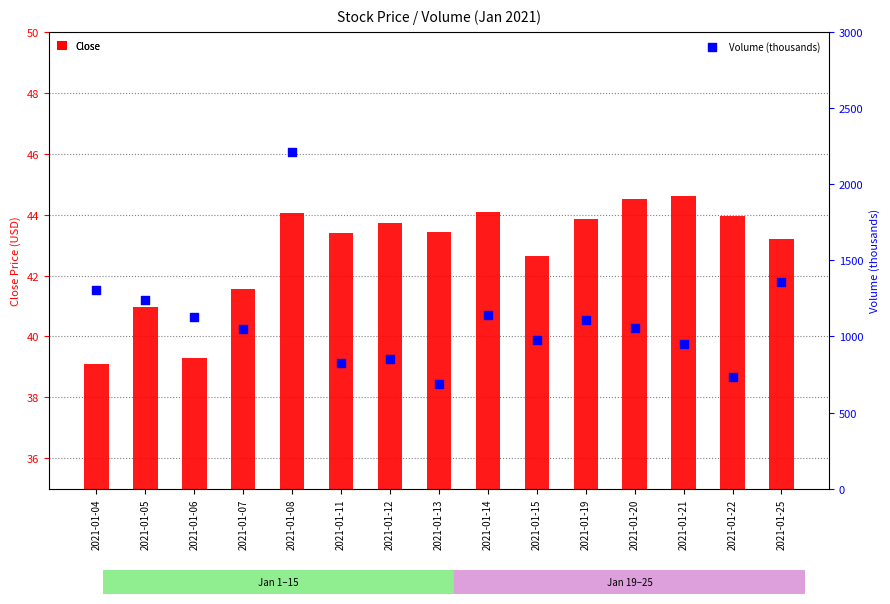

At how many categories does at least one series exceed 745?

13